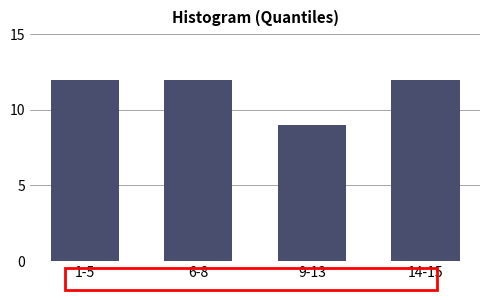

Reading left to right, extract all data points from this chart.

1-5=12	6-8=12	9-13=9	14-15=12